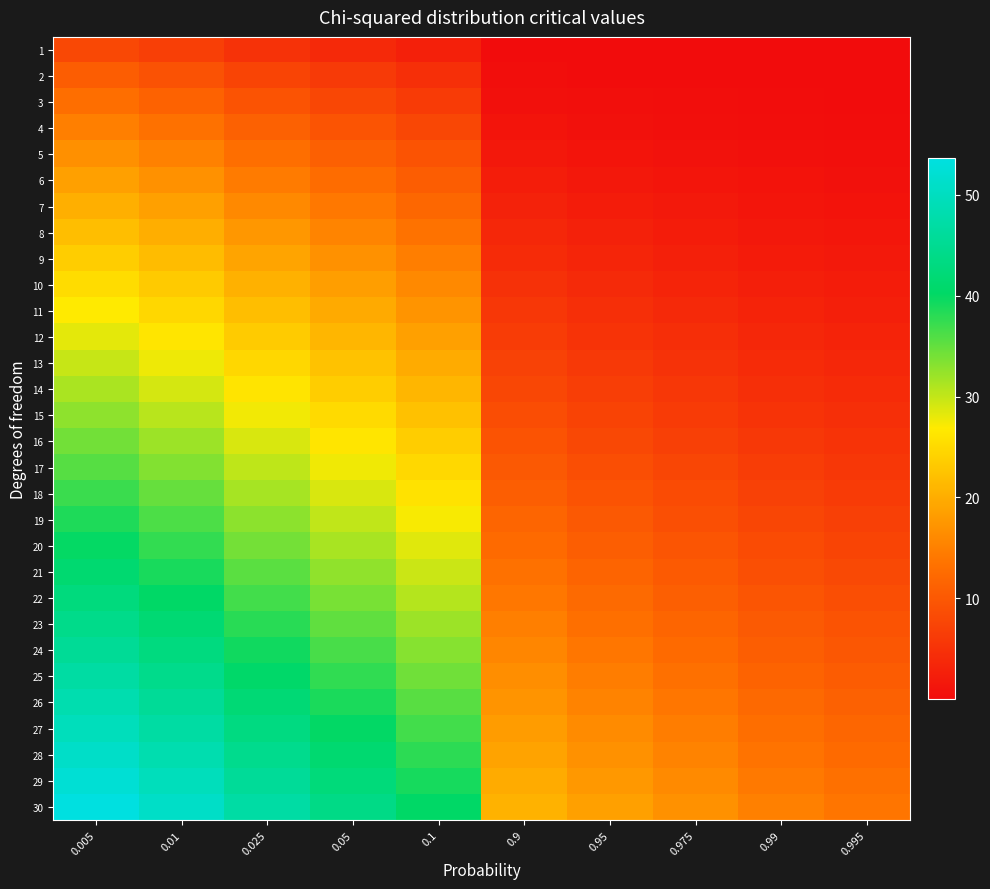

Reading right to left, transcribe all the data shown in this chart.

1: 0.995=0.0	0.99=0.0	0.975=0.0	0.95=0.0	0.9=0.0	0.1=2.7	0.05=3.8	0.025=5.0	0.01=6.6	0.005=7.9
2: 0.995=0.0	0.99=0.0	0.975=0.1	0.95=0.1	0.9=0.2	0.1=4.6	0.05=6.0	0.025=7.4	0.01=9.2	0.005=10.6
3: 0.995=0.1	0.99=0.1	0.975=0.2	0.95=0.4	0.9=0.6	0.1=6.3	0.05=7.8	0.025=9.3	0.01=11.3	0.005=12.8
4: 0.995=0.2	0.99=0.3	0.975=0.5	0.95=0.7	0.9=1.1	0.1=7.8	0.05=9.5	0.025=11.1	0.01=13.3	0.005=14.9
5: 0.995=0.4	0.99=0.6	0.975=0.8	0.95=1.1	0.9=1.6	0.1=9.2	0.05=11.1	0.025=12.8	0.01=15.1	0.005=16.7
6: 0.995=0.7	0.99=0.9	0.975=1.2	0.95=1.6	0.9=2.2	0.1=10.6	0.05=12.6	0.025=14.4	0.01=16.8	0.005=18.5
7: 0.995=1.0	0.99=1.2	0.975=1.7	0.95=2.2	0.9=2.8	0.1=12.0	0.05=14.1	0.025=16.0	0.01=18.5	0.005=20.3
8: 0.995=1.3	0.99=1.6	0.975=2.2	0.95=2.7	0.9=3.5	0.1=13.4	0.05=15.5	0.025=17.5	0.01=20.1	0.005=22.0
9: 0.995=1.7	0.99=2.1	0.975=2.7	0.95=3.3	0.9=4.2	0.1=14.7	0.05=16.9	0.025=19.0	0.01=21.7	0.005=23.6
10: 0.995=2.2	0.99=2.6	0.975=3.2	0.95=3.9	0.9=4.9	0.1=16.0	0.05=18.3	0.025=20.5	0.01=23.2	0.005=25.2
11: 0.995=2.6	0.99=3.1	0.975=3.8	0.95=4.6	0.9=5.6	0.1=17.3	0.05=19.7	0.025=21.9	0.01=24.7	0.005=26.8
12: 0.995=3.1	0.99=3.6	0.975=4.4	0.95=5.2	0.9=6.3	0.1=18.5	0.05=21.0	0.025=23.3	0.01=26.2	0.005=28.3
13: 0.995=3.6	0.99=4.1	0.975=5.0	0.95=5.9	0.9=7.0	0.1=19.8	0.05=22.4	0.025=24.7	0.01=27.7	0.005=29.8
14: 0.995=4.1	0.99=4.7	0.975=5.6	0.95=6.6	0.9=7.8	0.1=21.1	0.05=23.7	0.025=26.1	0.01=29.1	0.005=31.3
15: 0.995=4.6	0.99=5.2	0.975=6.3	0.95=7.3	0.9=8.5	0.1=22.3	0.05=25.0	0.025=27.5	0.01=30.6	0.005=32.8
16: 0.995=5.1	0.99=5.8	0.975=6.9	0.95=8.0	0.9=9.3	0.1=23.5	0.05=26.3	0.025=28.8	0.01=32.0	0.005=34.3
17: 0.995=5.7	0.99=6.4	0.975=7.6	0.95=8.7	0.9=10.1	0.1=24.8	0.05=27.6	0.025=30.2	0.01=33.4	0.005=35.7
18: 0.995=6.3	0.99=7.0	0.975=8.2	0.95=9.4	0.9=10.9	0.1=26.0	0.05=28.9	0.025=31.5	0.01=34.8	0.005=37.2
19: 0.995=6.8	0.99=7.6	0.975=8.9	0.95=10.1	0.9=11.7	0.1=27.2	0.05=30.1	0.025=32.9	0.01=36.2	0.005=38.6
20: 0.995=7.4	0.99=8.3	0.975=9.6	0.95=10.9	0.9=12.4	0.1=28.4	0.05=31.4	0.025=34.2	0.01=37.6	0.005=40.0
21: 0.995=8.0	0.99=8.9	0.975=10.3	0.95=11.6	0.9=13.2	0.1=29.6	0.05=32.7	0.025=35.5	0.01=38.9	0.005=41.4
22: 0.995=8.6	0.99=9.5	0.975=11.0	0.95=12.3	0.9=14.0	0.1=30.8	0.05=33.9	0.025=36.8	0.01=40.3	0.005=42.8
23: 0.995=9.3	0.99=10.2	0.975=11.7	0.95=13.1	0.9=14.8	0.1=32.0	0.05=35.2	0.025=38.1	0.01=41.6	0.005=44.2
24: 0.995=9.9	0.99=10.9	0.975=12.4	0.95=13.8	0.9=15.7	0.1=33.2	0.05=36.4	0.025=39.4	0.01=43.0	0.005=45.6
25: 0.995=10.5	0.99=11.5	0.975=13.1	0.95=14.6	0.9=16.5	0.1=34.4	0.05=37.7	0.025=40.6	0.01=44.3	0.005=46.9
26: 0.995=11.2	0.99=12.2	0.975=13.8	0.95=15.4	0.9=17.3	0.1=35.6	0.05=38.9	0.025=41.9	0.01=45.6	0.005=48.3
27: 0.995=11.8	0.99=12.9	0.975=14.6	0.95=16.2	0.9=18.1	0.1=36.7	0.05=40.1	0.025=43.2	0.01=47.0	0.005=49.6
28: 0.995=12.5	0.99=13.6	0.975=15.3	0.95=16.9	0.9=18.9	0.1=37.9	0.05=41.3	0.025=44.5	0.01=48.3	0.005=51.0
29: 0.995=13.1	0.99=14.3	0.975=16.0	0.95=17.7	0.9=19.8	0.1=39.1	0.05=42.6	0.025=45.7	0.01=49.6	0.005=52.3
30: 0.995=13.8	0.99=15.0	0.975=16.8	0.95=18.5	0.9=20.6	0.1=40.3	0.05=43.8	0.025=47.0	0.01=50.9	0.005=53.7